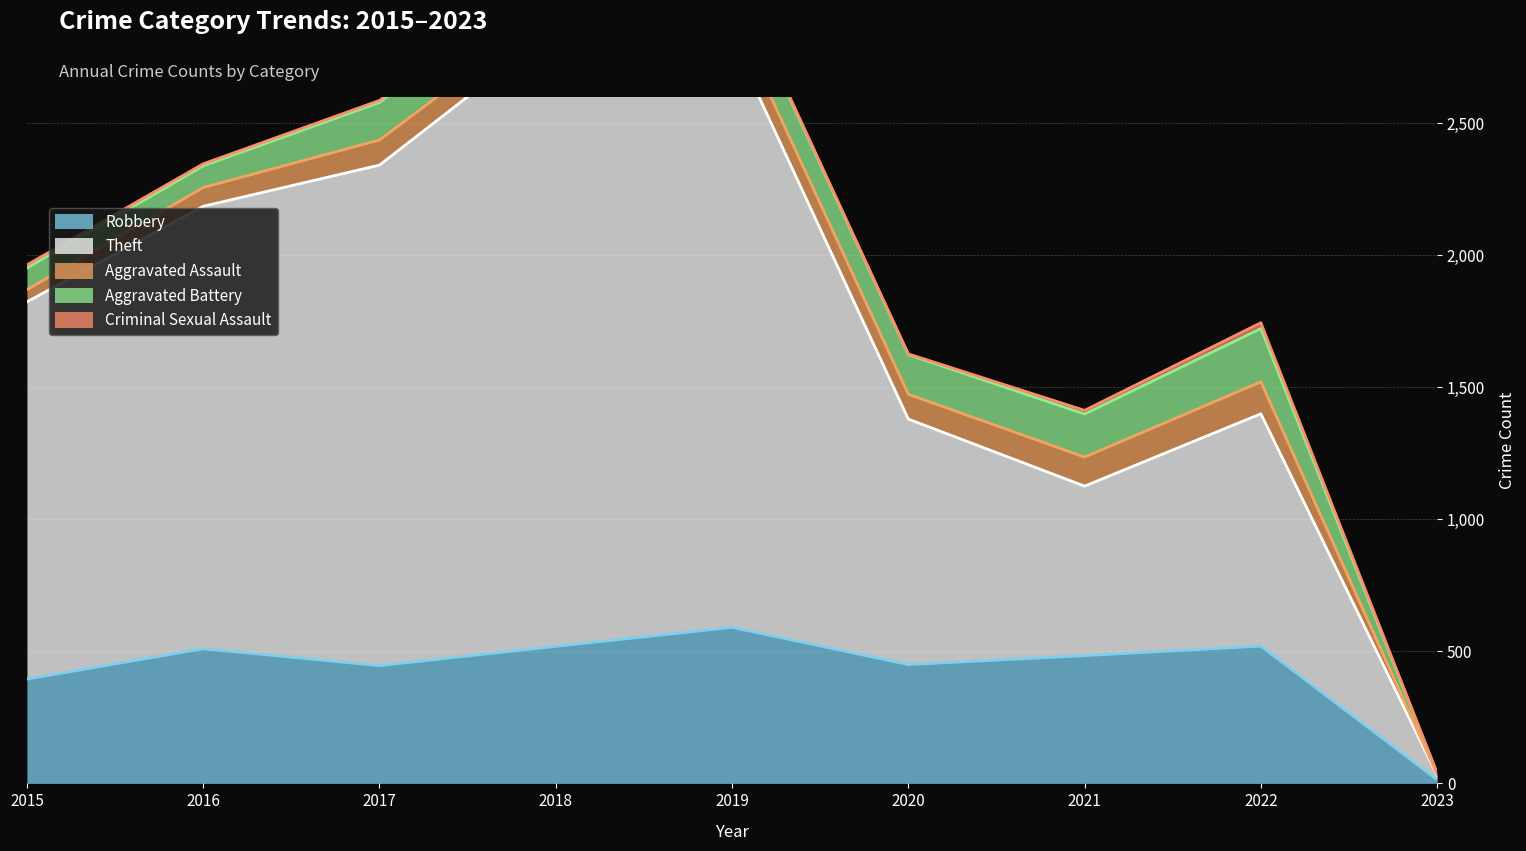

How many lines are shown in the chart?

5